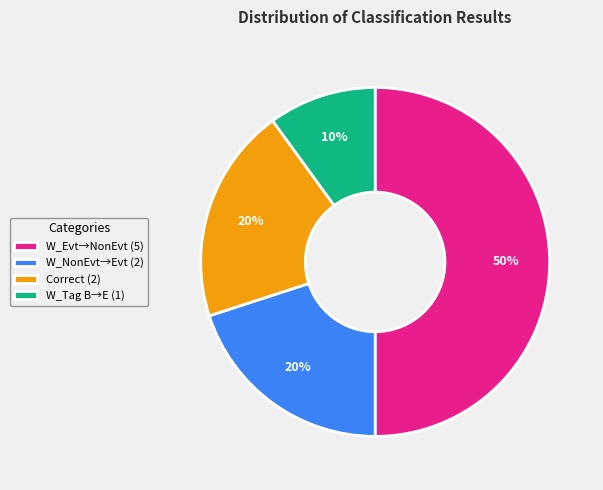

To the nearest percent, what percentage of the pie is W_Evt→NonEvt (5)?

50%